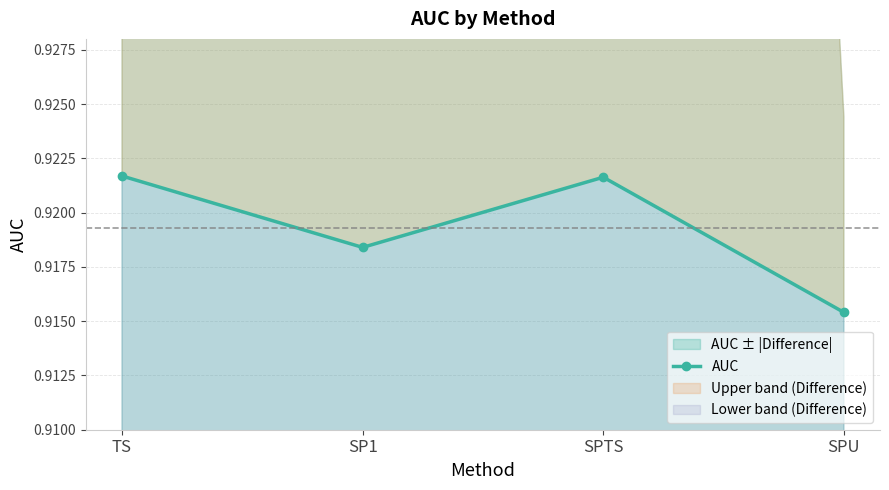

Which label corresponds to the largest value in the chart?

TS